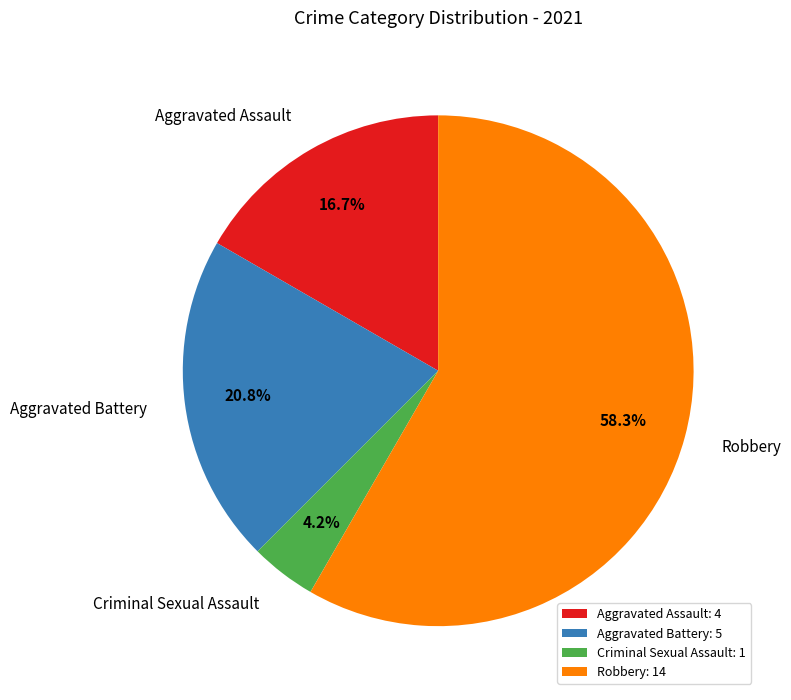

To the nearest percent, what is the average slice percentage?

25%